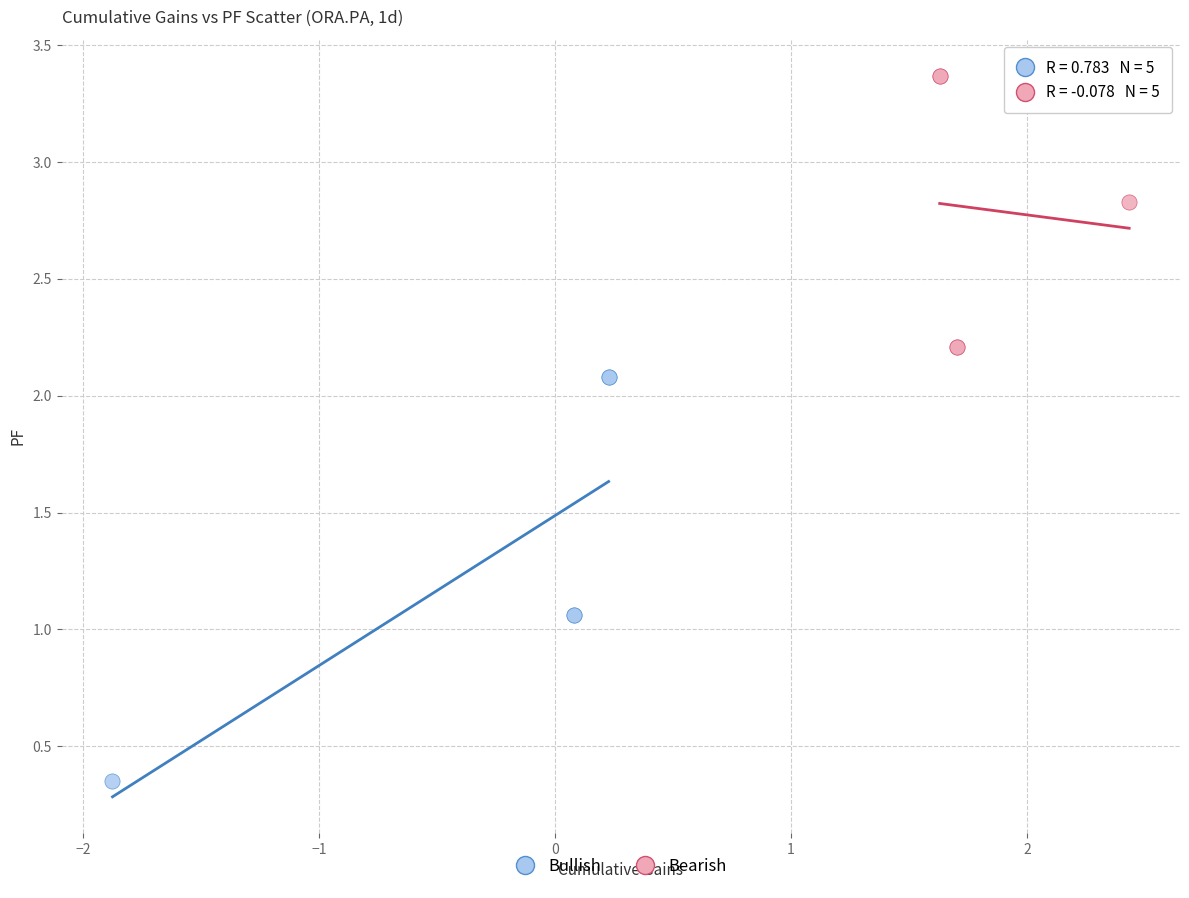

Which series has the widest spread of Y values?

Bullish